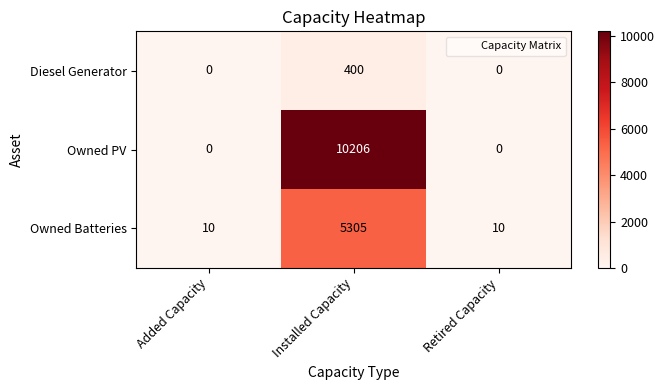

At which category is the sum across all series the highest?

Installed Capacity